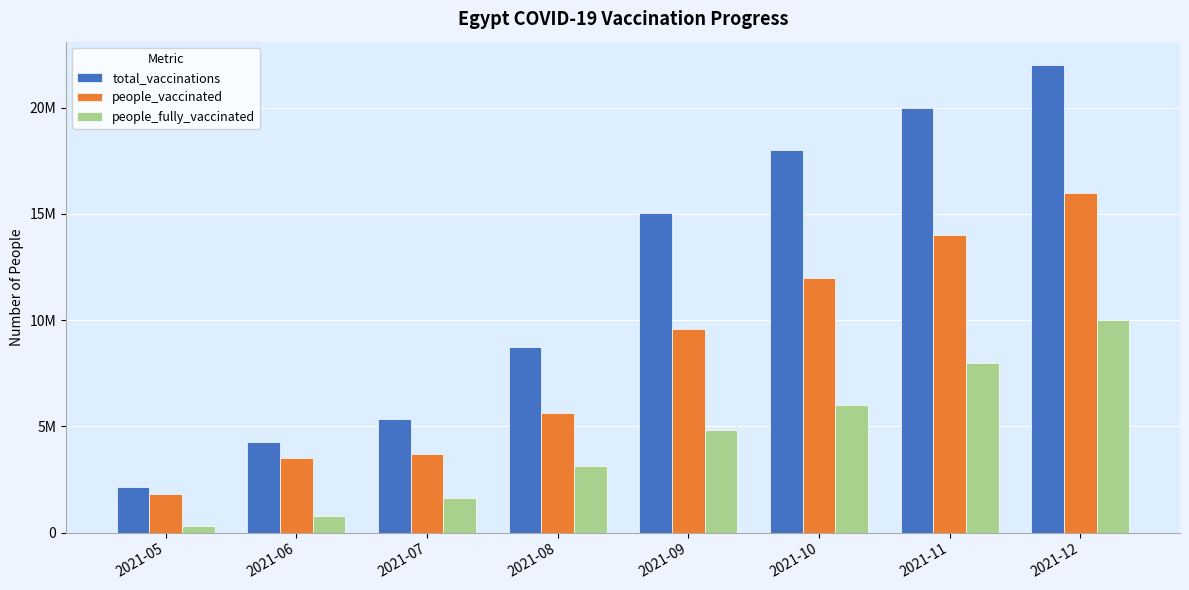

Does the chart contain stacked bars?

No